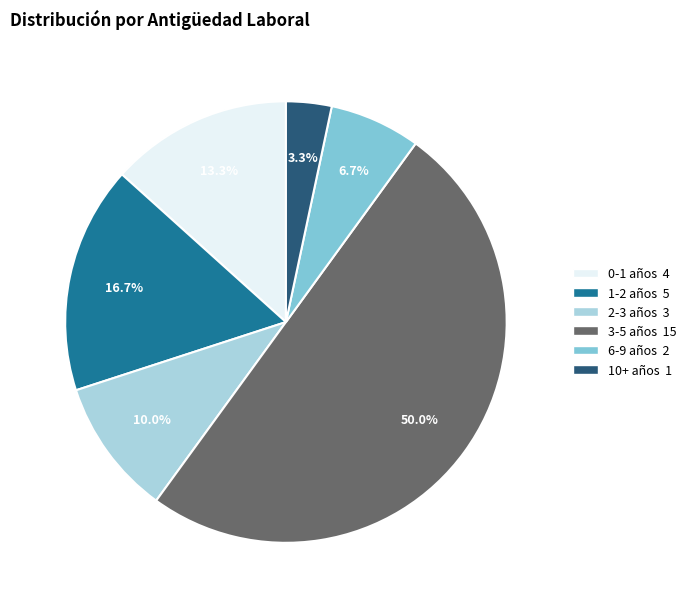

Which slice is the largest?

3-5 años